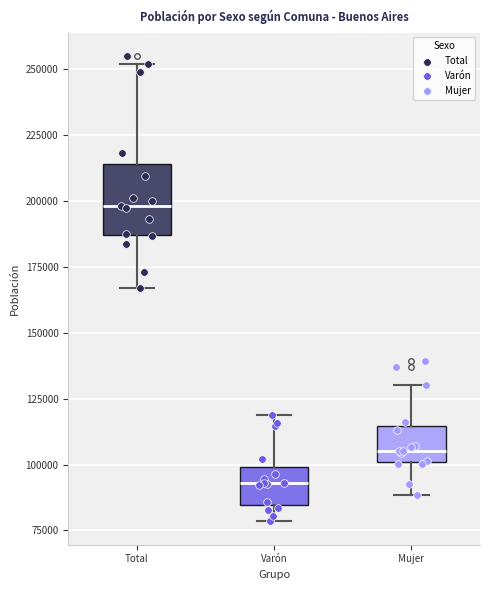

Which box is the tallest, from its lower edge to its upper edge?

Total